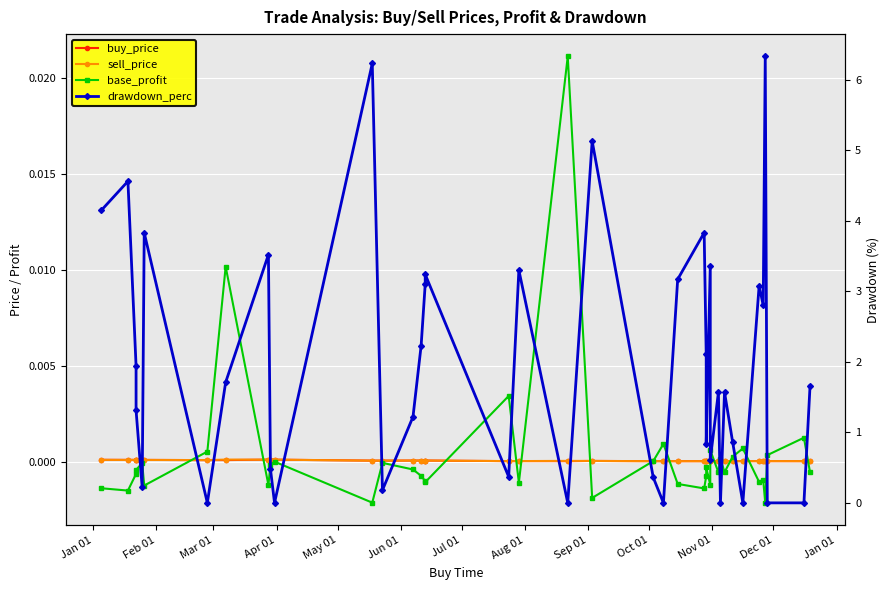

What is the label of the 39th point from the right?

Feb 01